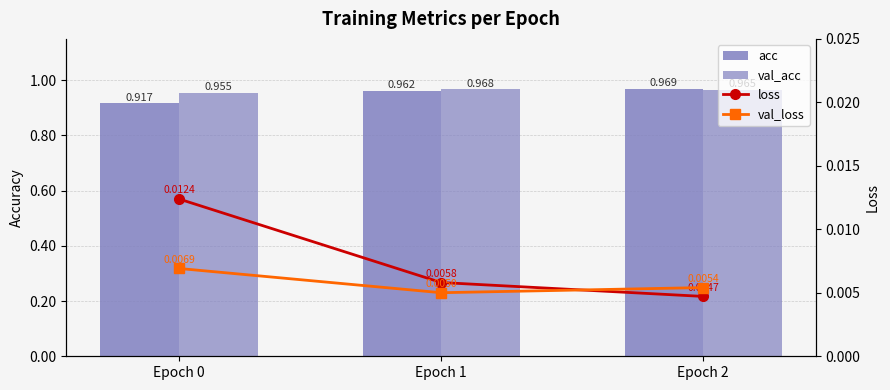

At which category is the sum across all series the highest?

Epoch 2